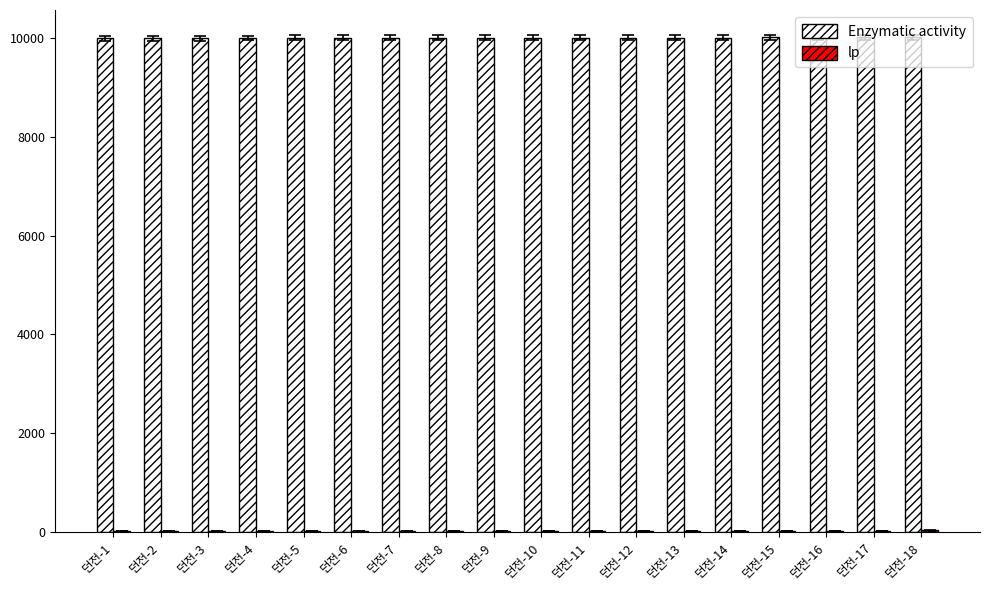

The value of Enzymatic activity at 던전-13 is 10013. True or false?

True